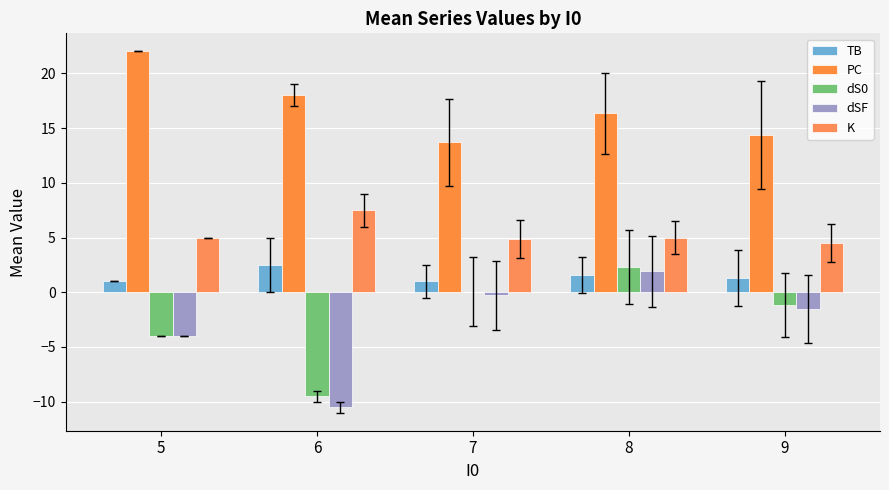

What is the minimum value for dS0?

-9.5